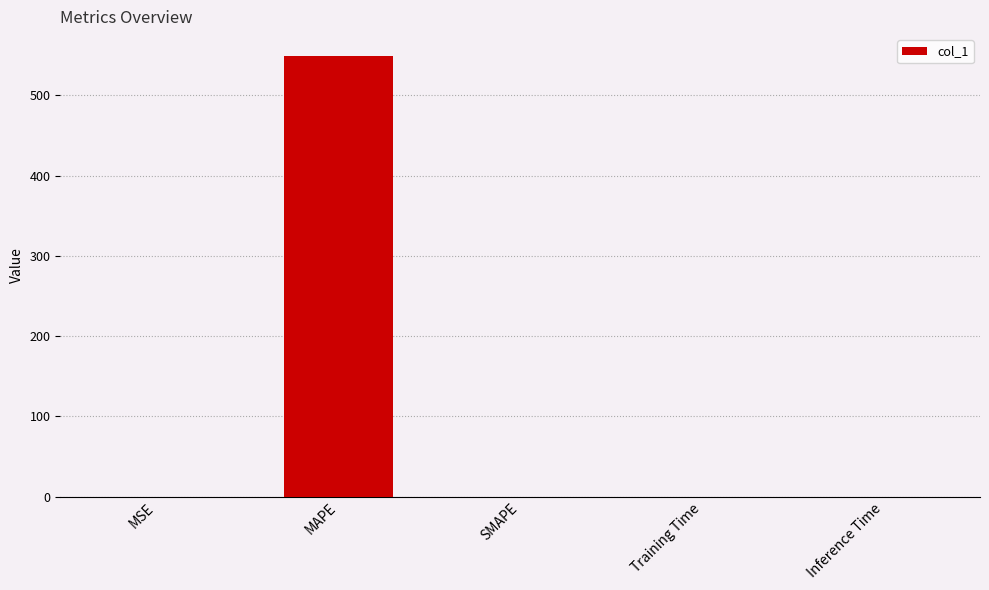

The chart shows a value of 549.0 at MAPE. True or false?

True